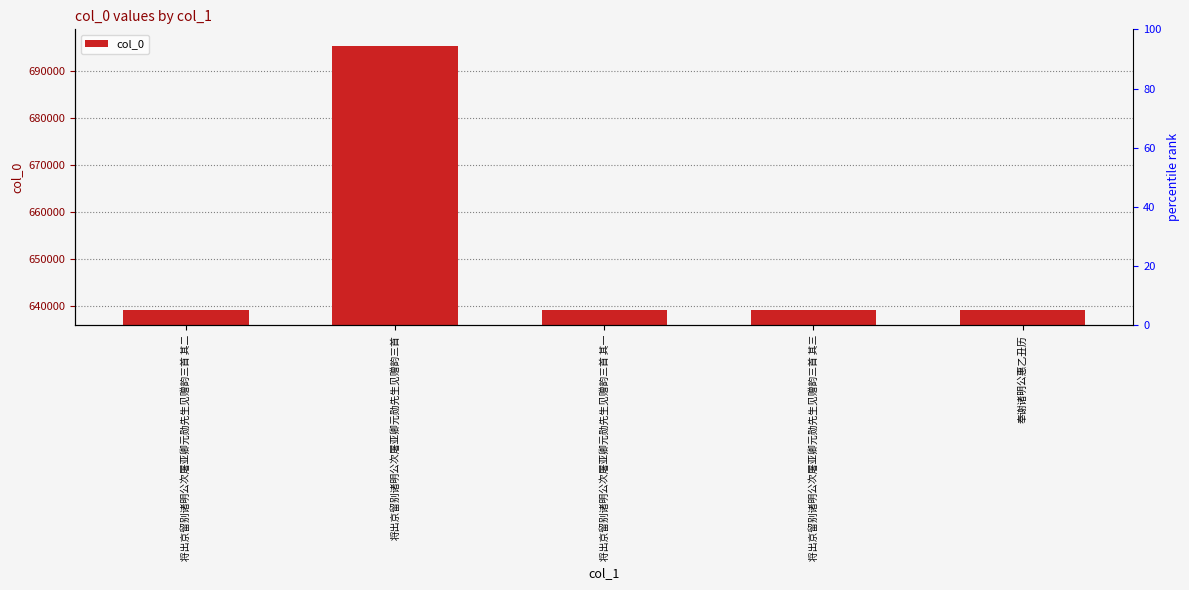

What is the change in value from 将出京留别诸明公次屠亚卿元勋先生见赠韵三首 to 将出京留别诸明公次屠亚卿元勋先生见赠韵三首 其一?

-56279